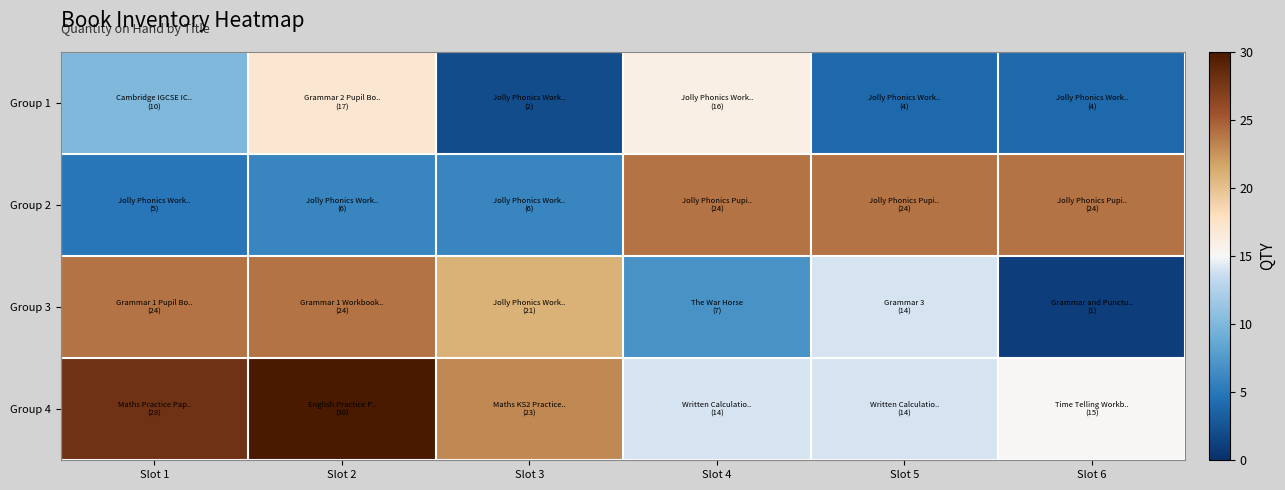

Reading left to right, list all the values displayed in this chart.

Group 1: Slot 1=10	Slot 2=17	Slot 3=2	Slot 4=16	Slot 5=4	Slot 6=4
Group 2: Slot 1=5	Slot 2=6	Slot 3=6	Slot 4=24	Slot 5=24	Slot 6=24
Group 3: Slot 1=24	Slot 2=24	Slot 3=21	Slot 4=7	Slot 5=14	Slot 6=1
Group 4: Slot 1=28	Slot 2=30	Slot 3=23	Slot 4=14	Slot 5=14	Slot 6=15